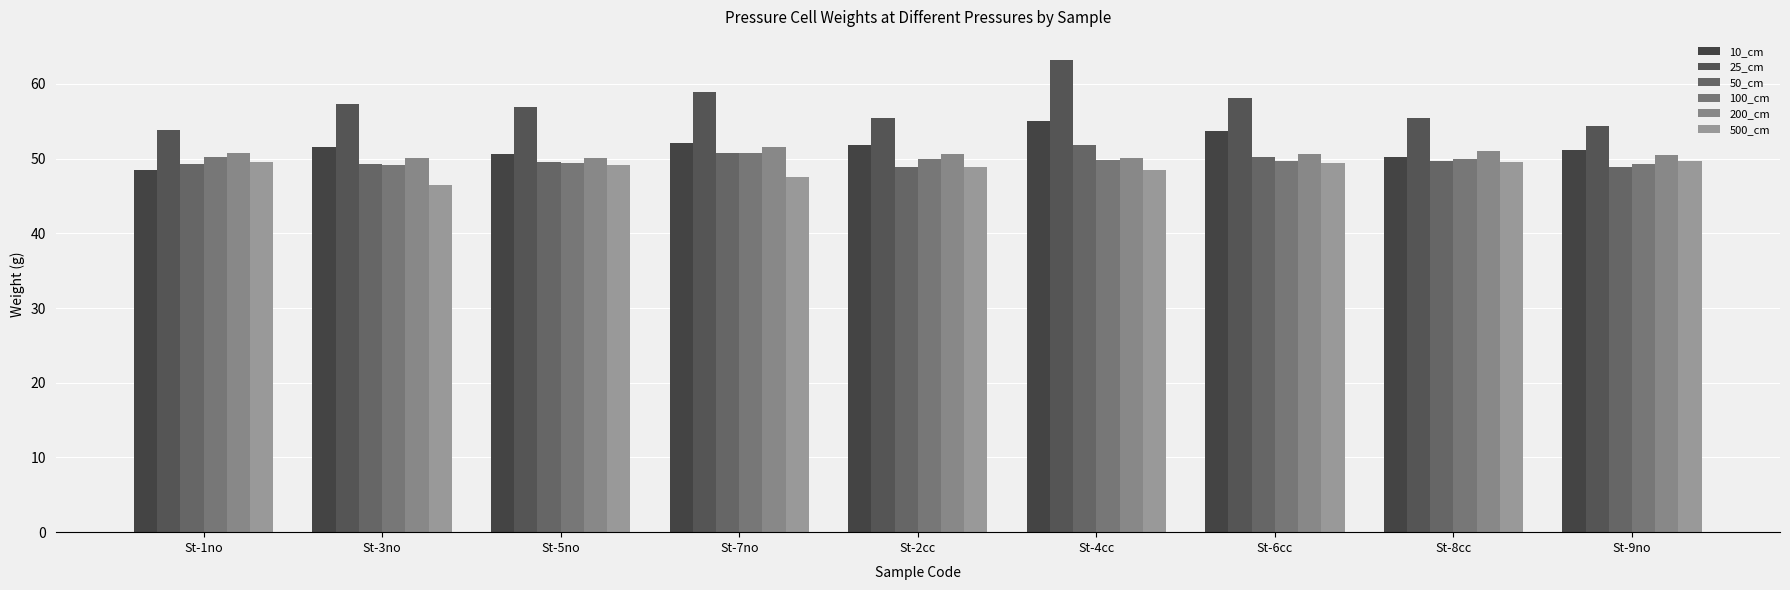

Reading left to right, list all the values displayed in this chart.

10_cm: 48.5	51.6	50.6	52.0	51.8	55.0	53.6	50.3	51.1
25_cm: 53.8	57.4	56.9	59.0	55.5	63.1	58.2	55.4	54.3
50_cm: 49.2	49.3	49.6	50.7	48.9	51.8	50.2	49.6	48.9
100_cm: 50.2	49.2	49.4	50.8	49.9	49.9	49.7	49.9	49.3
200_cm: 50.8	50.1	50.0	51.6	50.6	50.1	50.6	51.1	50.4
500_cm: 49.5	46.5	49.1	47.6	48.9	48.5	49.4	49.6	49.7